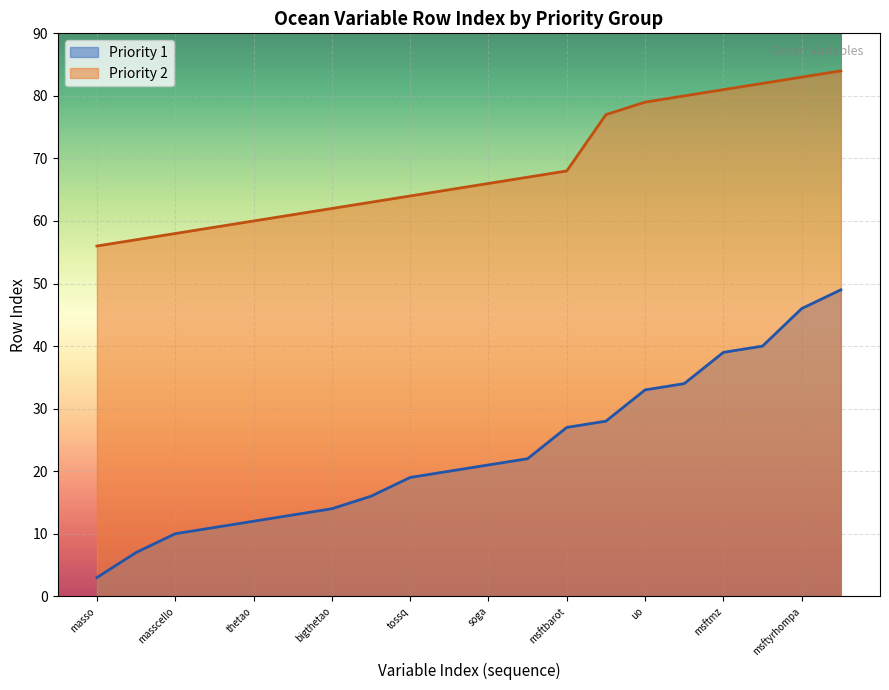

What is the minimum value shown in the chart?

3